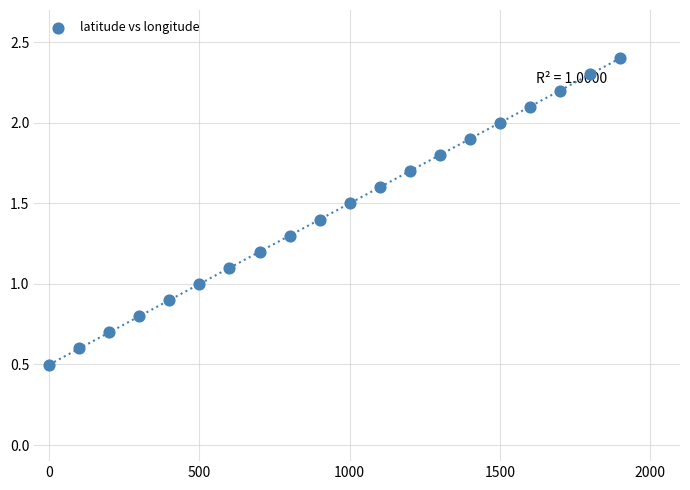

What is the range of X values (max minus min)?

1900.0